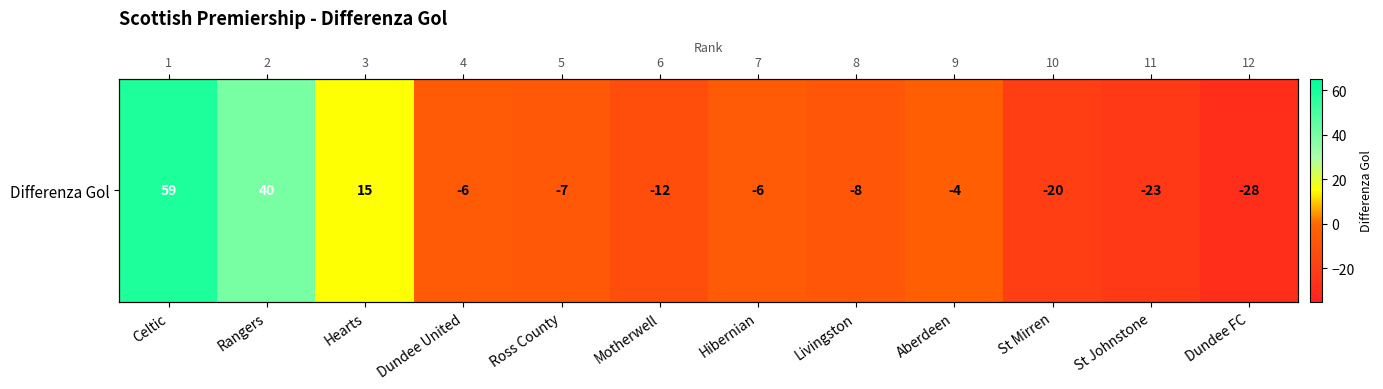

Reading right to left, list all the values displayed in this chart.

Dundee FC=-28	St Johnstone=-23	St Mirren=-20	Aberdeen=-4	Livingston=-8	Hibernian=-6	Motherwell=-12	Ross County=-7	Dundee United=-6	Hearts=15	Rangers=40	Celtic=59